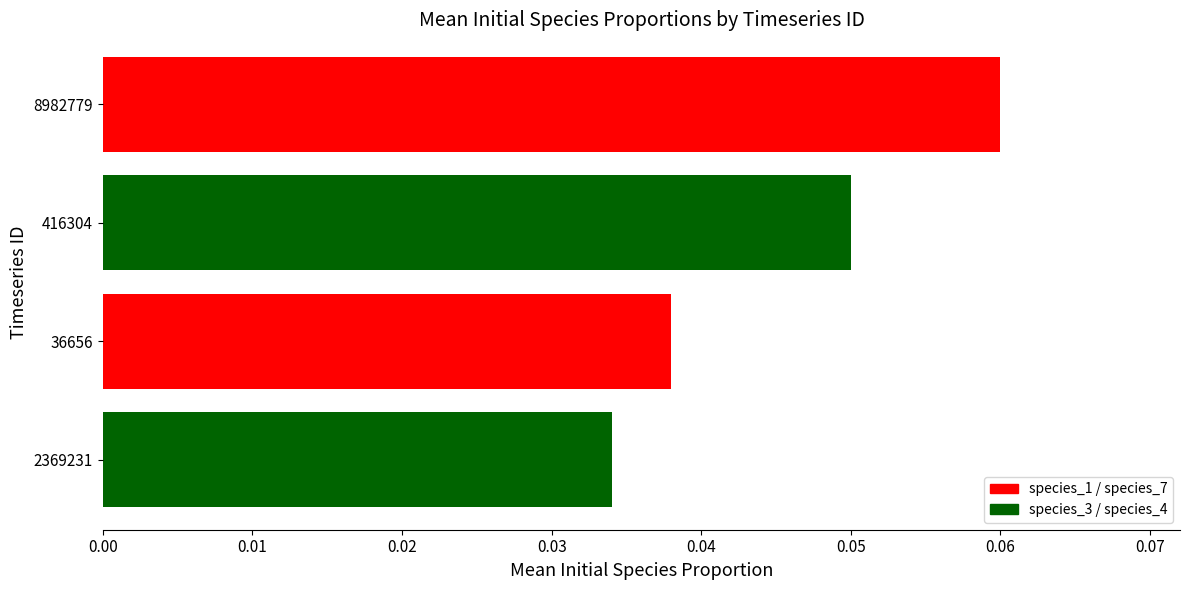

Count the values in the range 0 to 1.

4